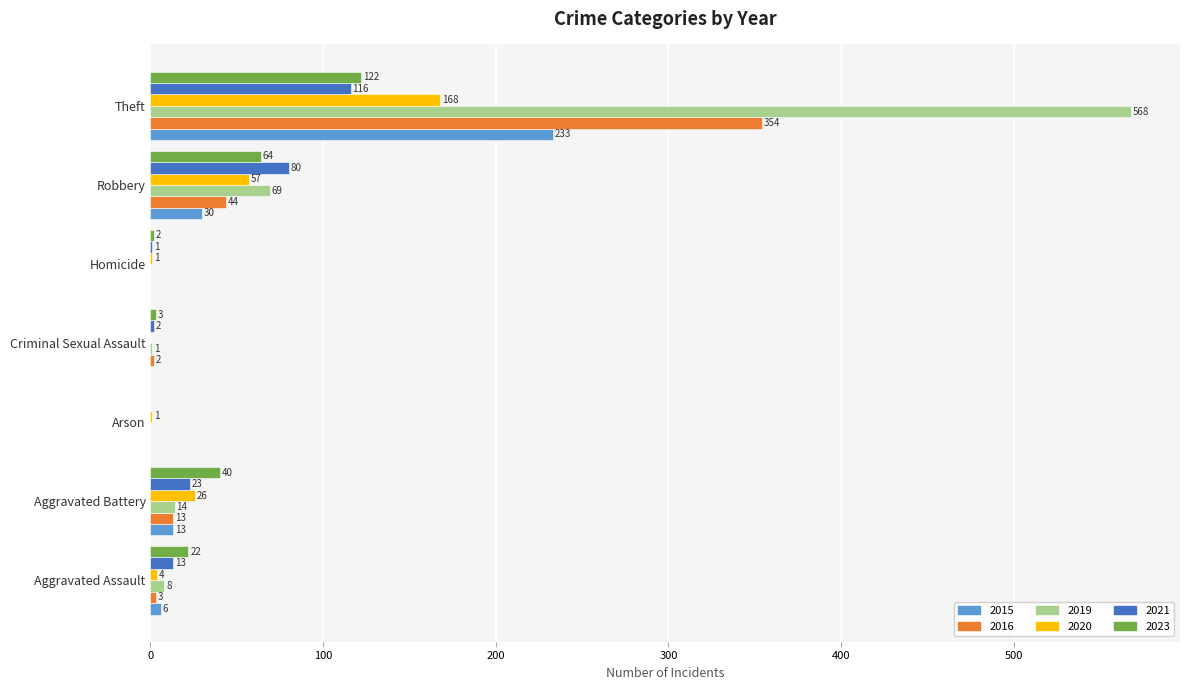

At which category does the chart reach its peak across all series?

Theft